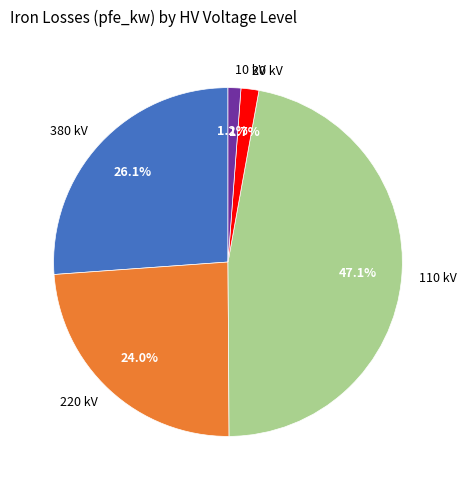

To the nearest percent, what is the difference between the largest and smallest slice percentages?

46%